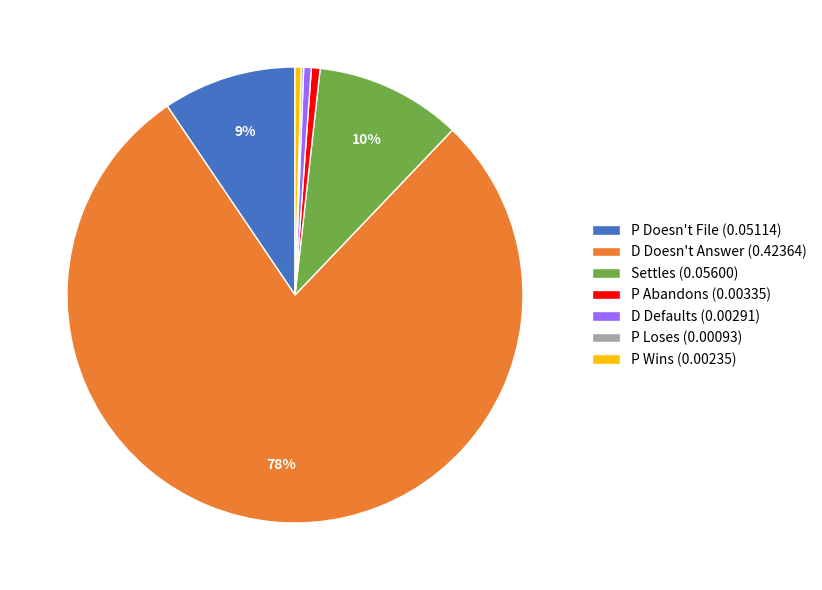

To the nearest percent, what is the average slice percentage?

14%